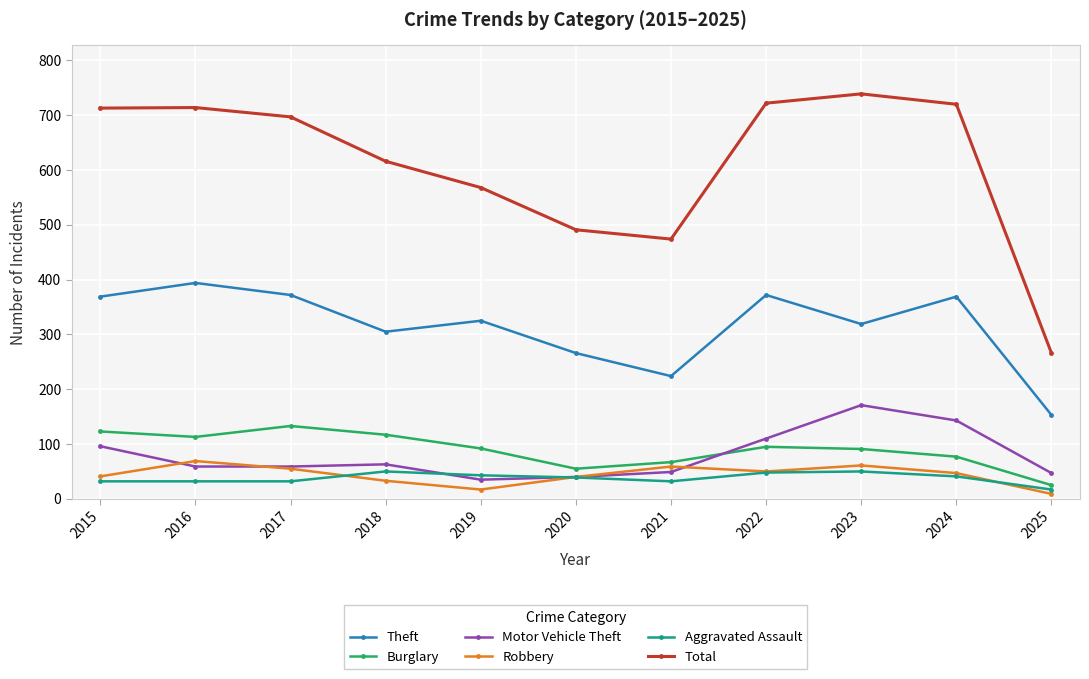

Which series has the largest total across all categories?

Total